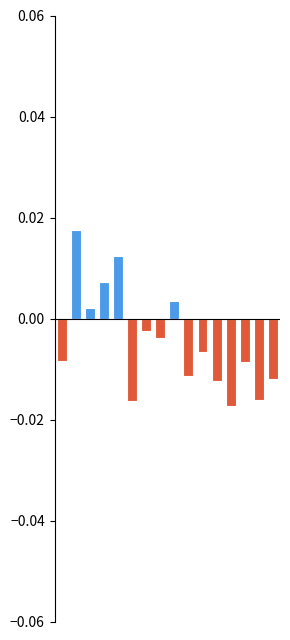

Is it true that Population increase equals 0.0 at 14?

False